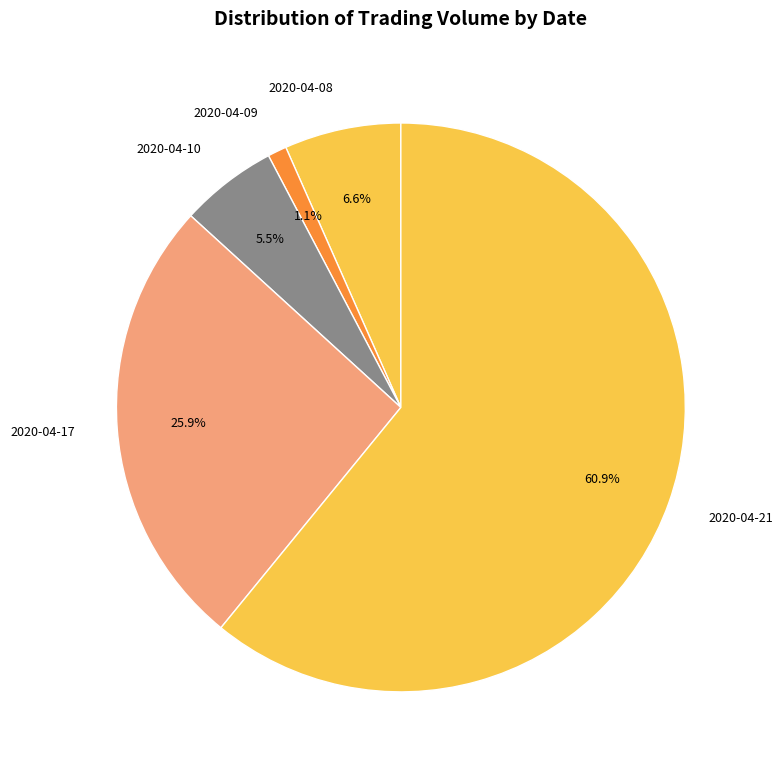

To the nearest percent, what portion does 2020-04-08 represent?

7%